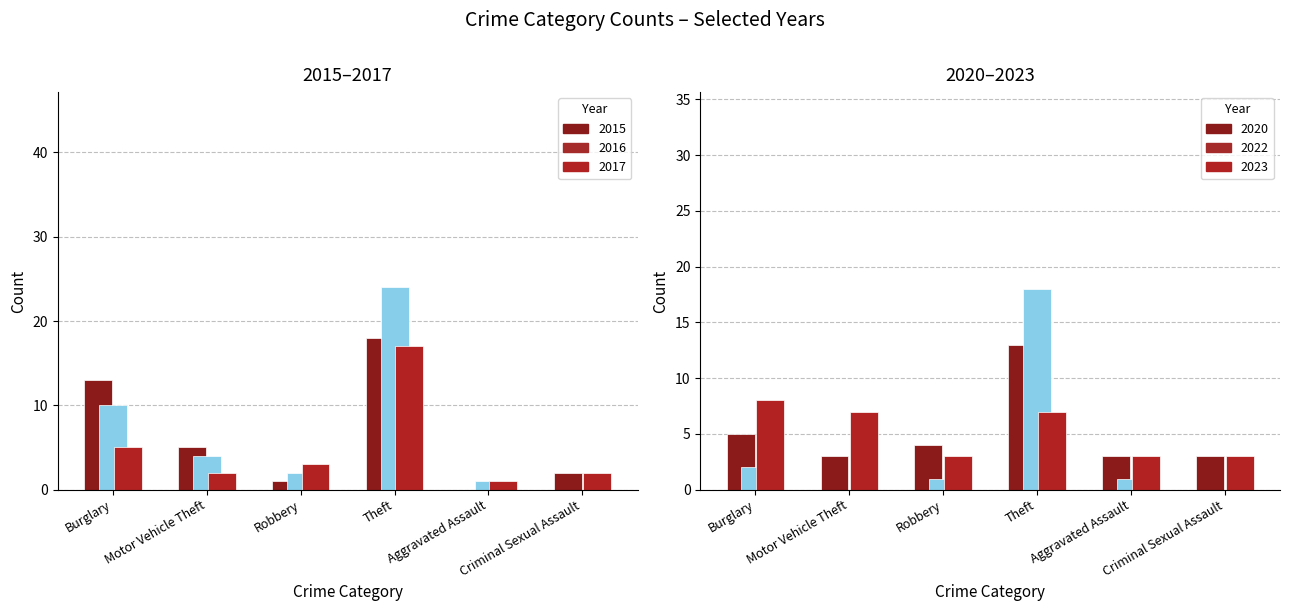

What is the sum of all 2023 values?

31